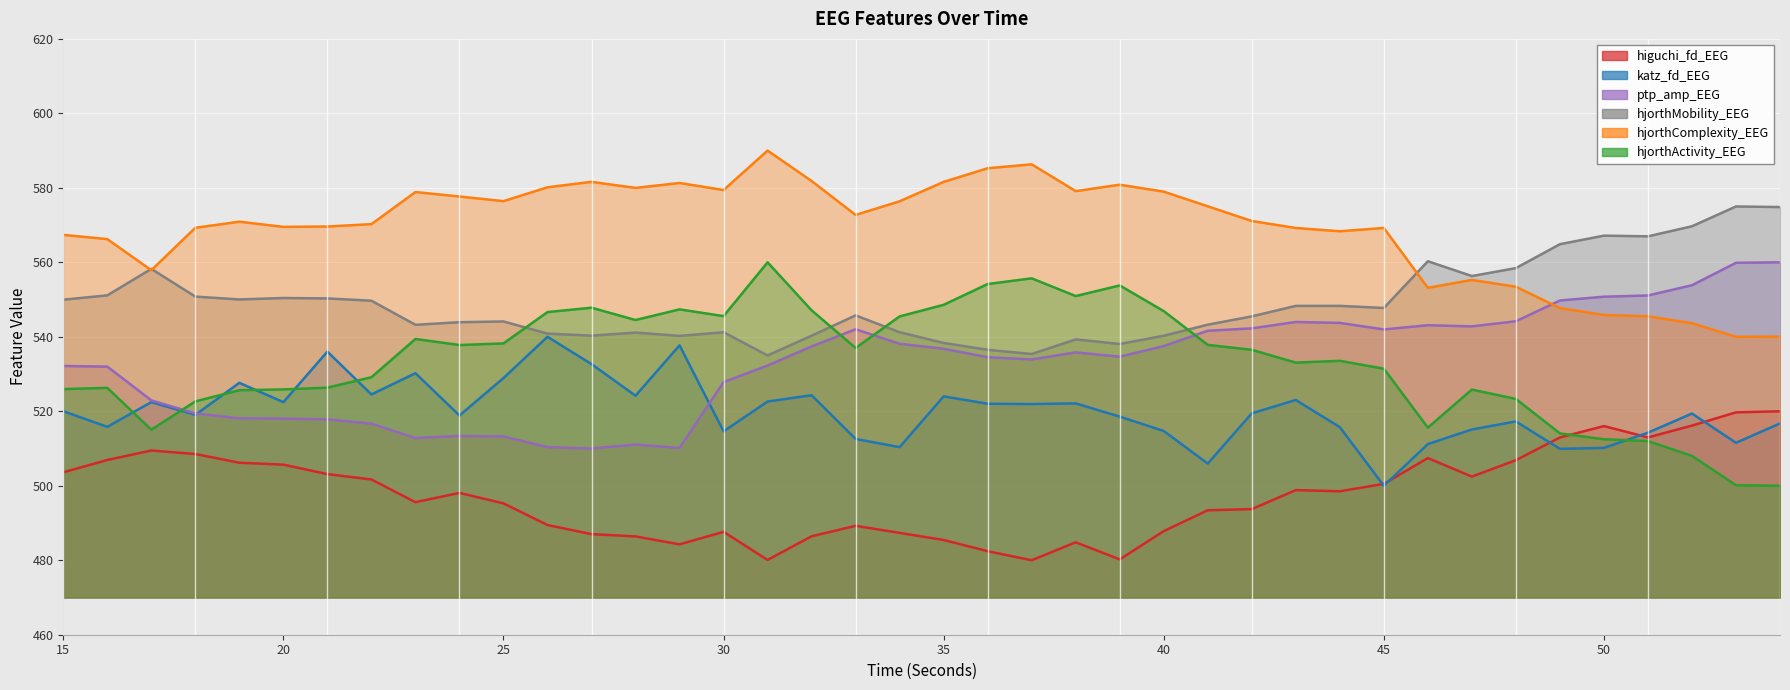

What are all the series names shown in the legend?

higuchi_fd_EEG, katz_fd_EEG, ptp_amp_EEG, hjorthMobility_EEG, hjorthComplexity_EEG, hjorthActivity_EEG